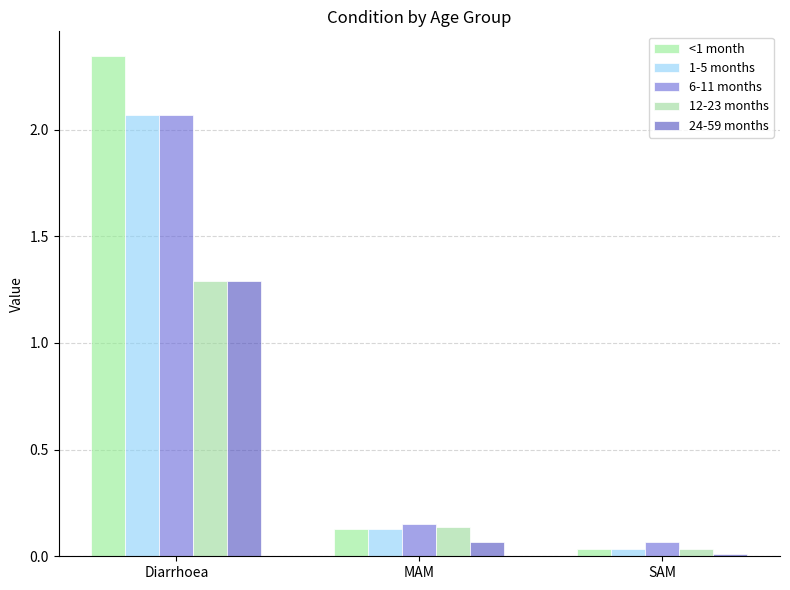

How many groups of bars are there?

3